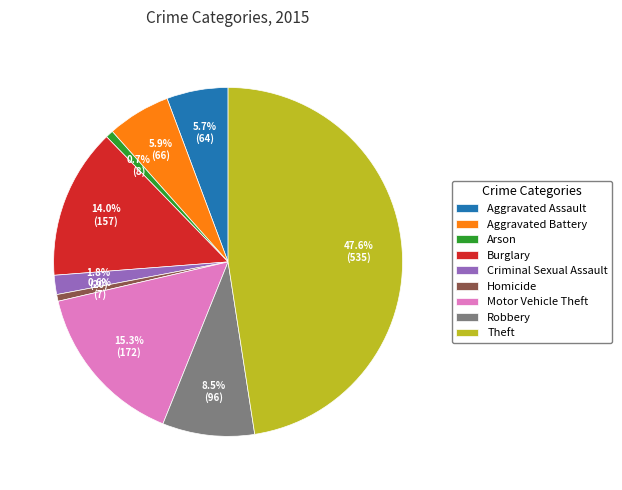

How much of the chart is everything except Theft?

52.4%